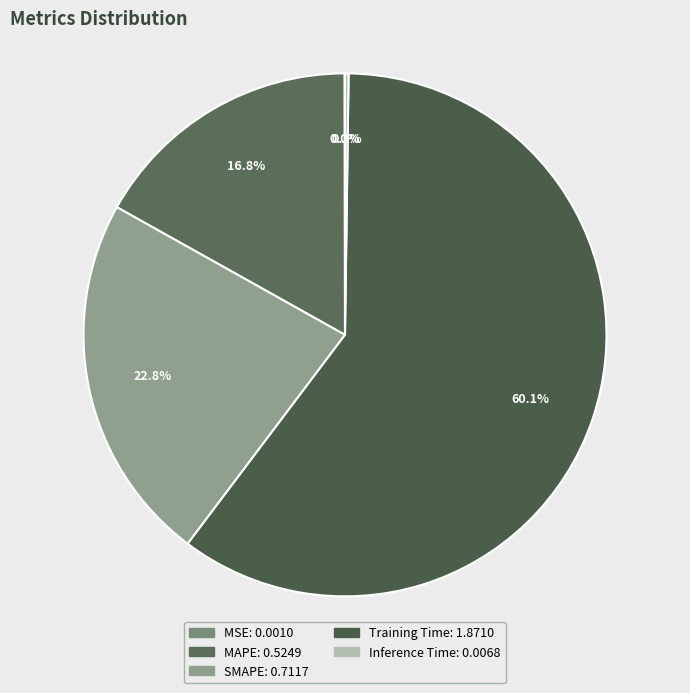

Which slice is the smallest?

MSE